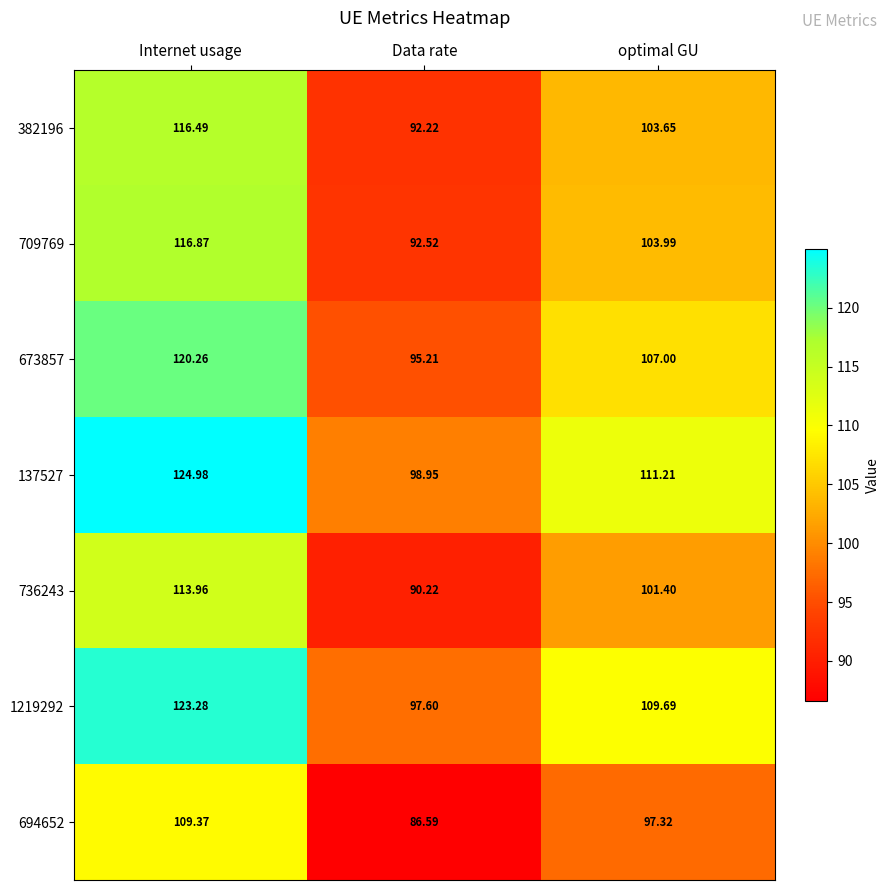

List the labels in order of 694652 value, smallest first.

Data rate, optimal GU, Internet usage